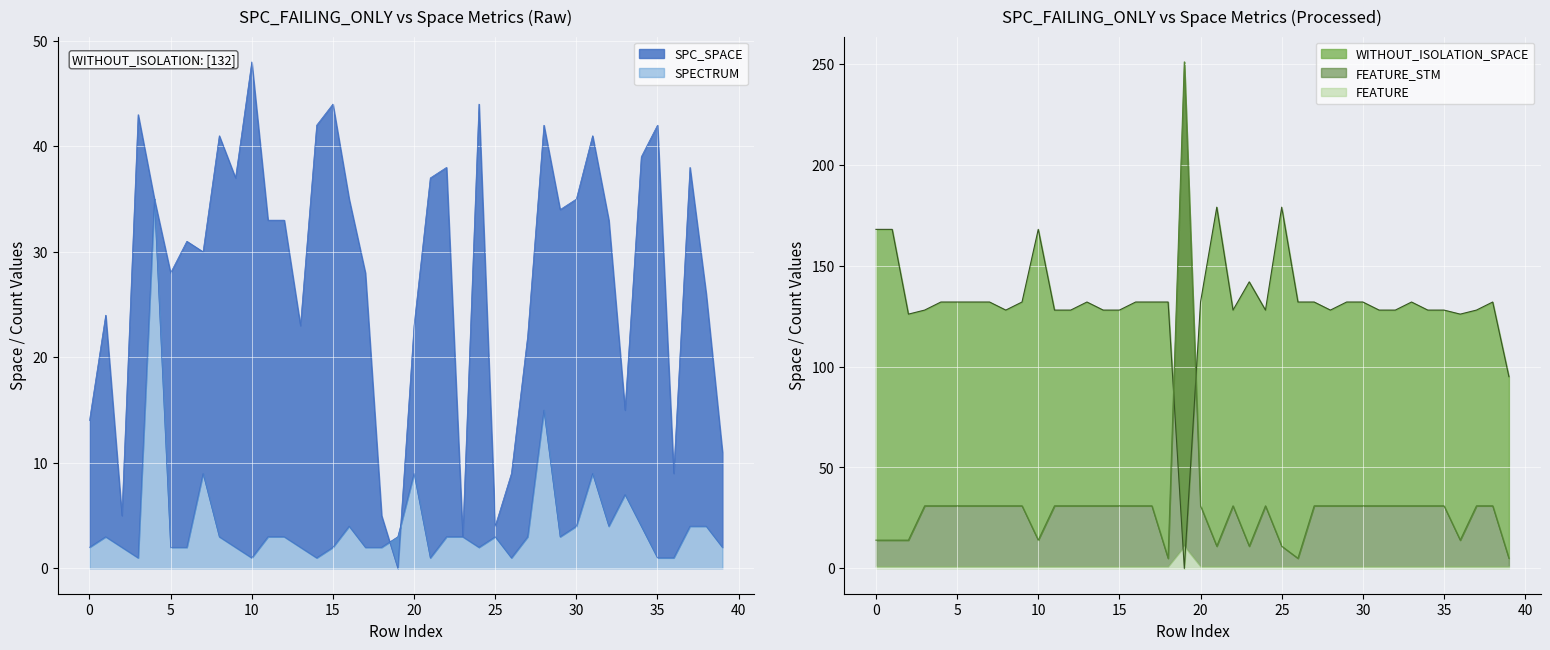

What is the spread (max minus min) of values at 35?

125